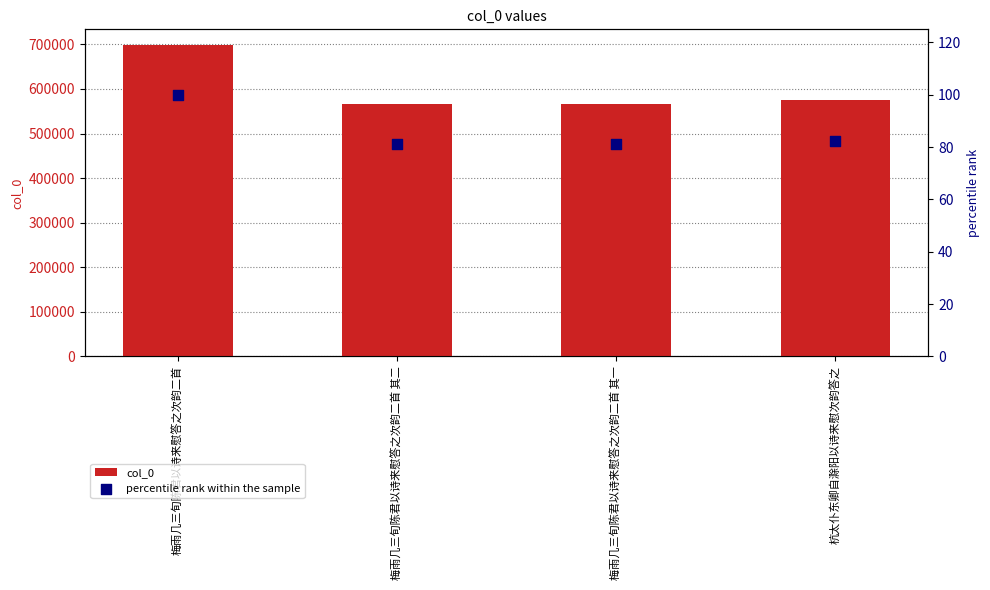

Is the value of percentile rank within the sample at 梅雨几三旬陈君以诗来慰答之次韵二首 greater than the value of col_0 at 梅雨几三旬陈君以诗来慰答之次韵二首 其二?

No